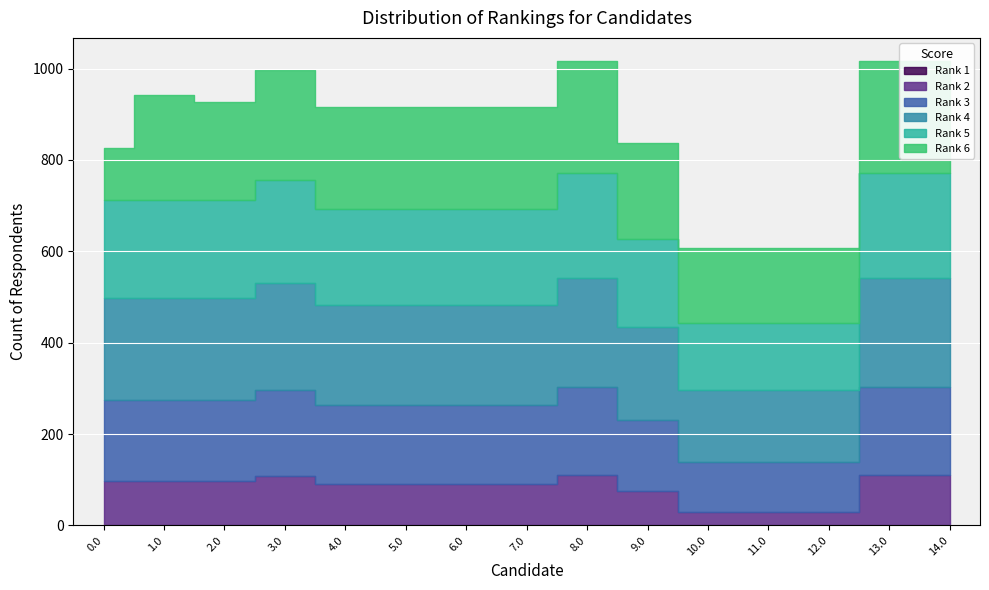

What is the total value across all series at 5.0?

916.3